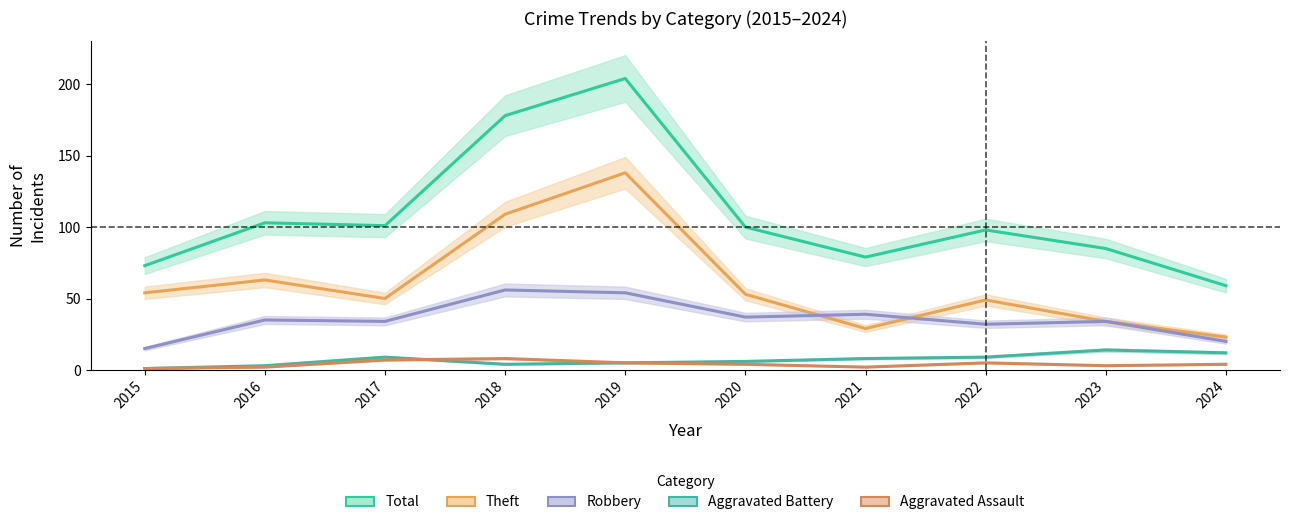

True or false: Theft and Total cross at least once.

False